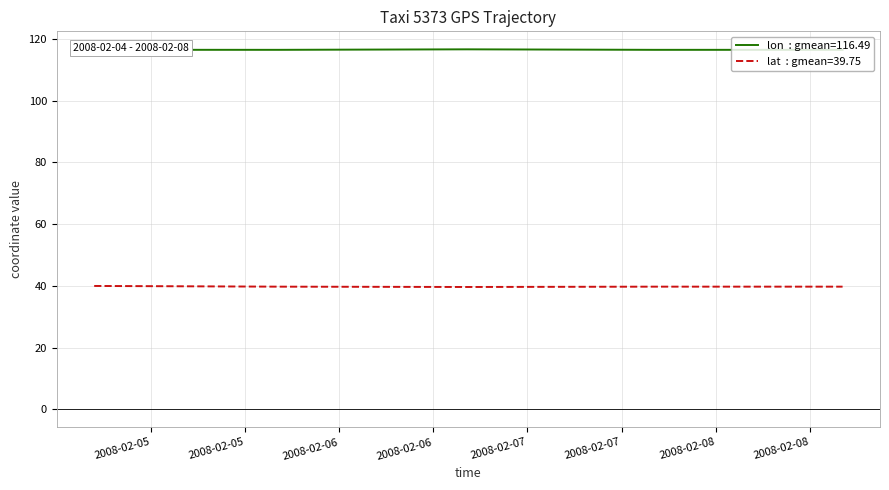

What is the greatest value displayed?

116.6